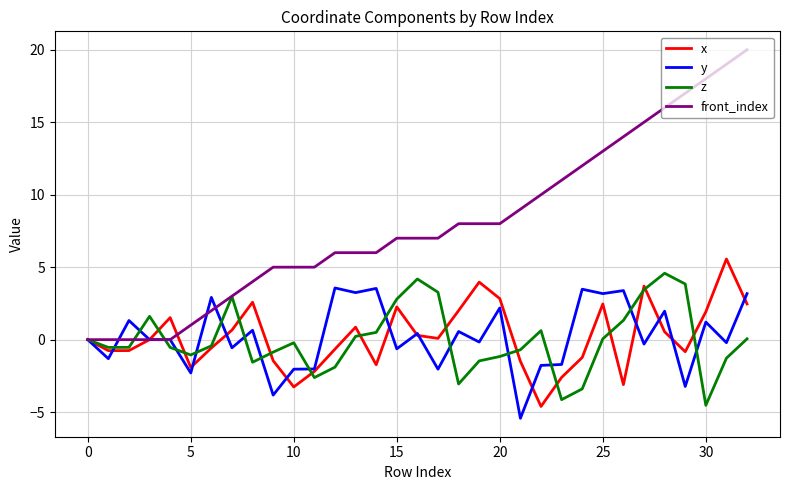

What is the minimum value for x?

-4.6